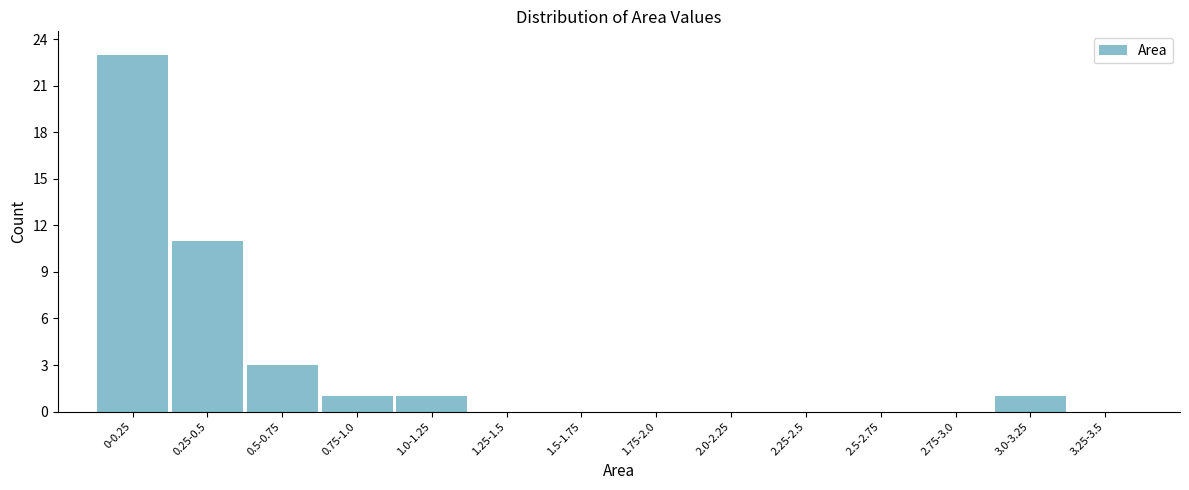

Reading left to right, transcribe all the data shown in this chart.

0-0.25=23	0.25-0.5=11	0.5-0.75=3	0.75-1.0=1	1.0-1.25=1	1.25-1.5=0	1.5-1.75=0	1.75-2.0=0	2.0-2.25=0	2.25-2.5=0	2.5-2.75=0	2.75-3.0=0	3.0-3.25=1	3.25-3.5=0